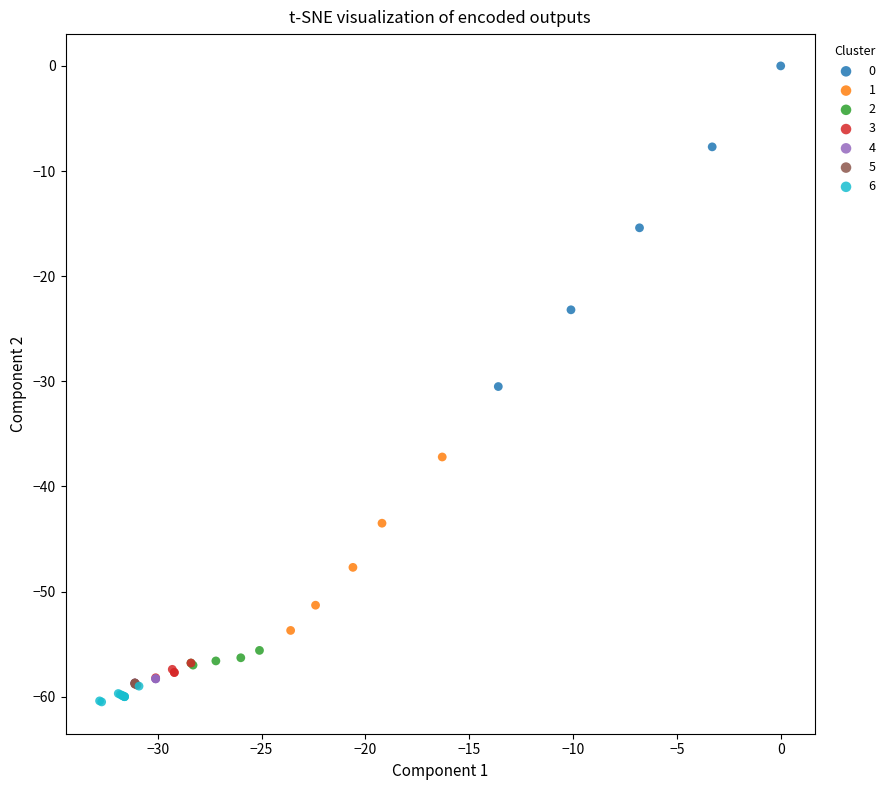

Which series has the widest spread of Y values?

0